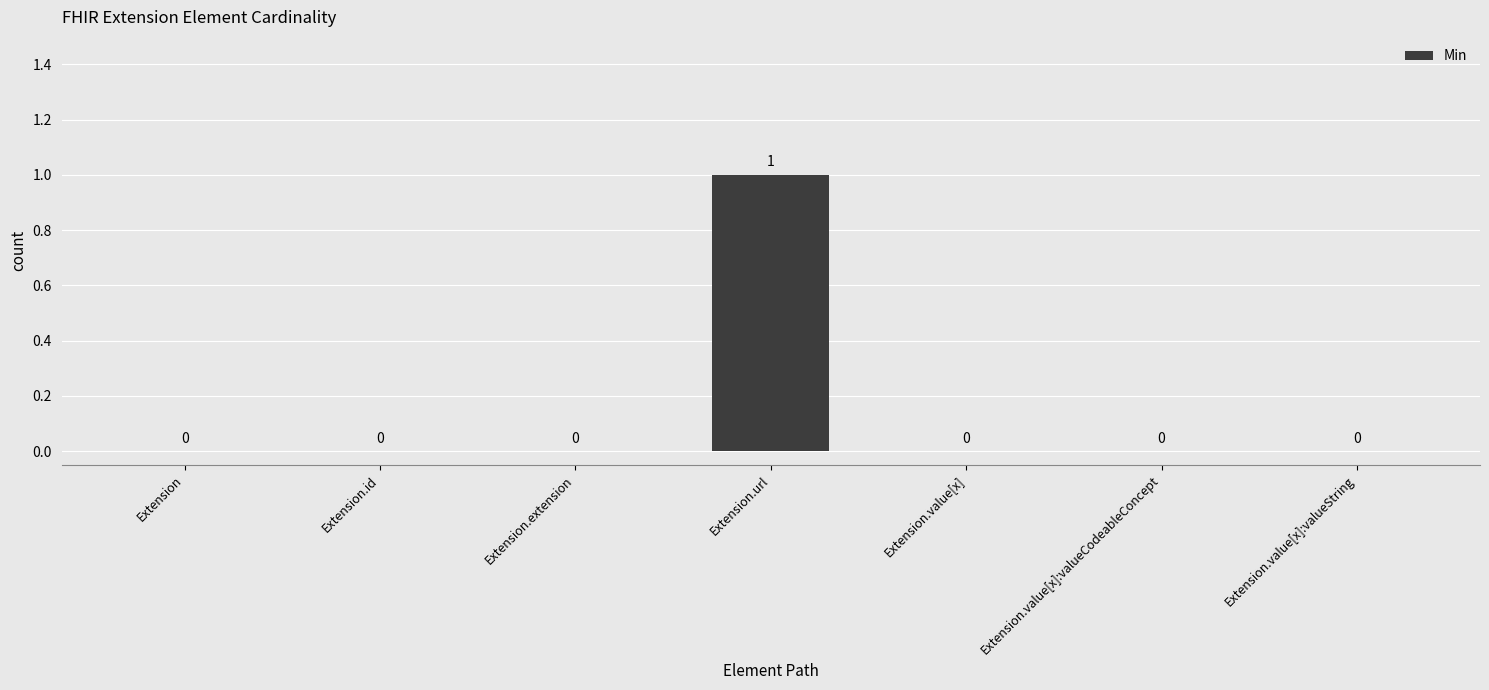

How many values are between 0 and 1?

7